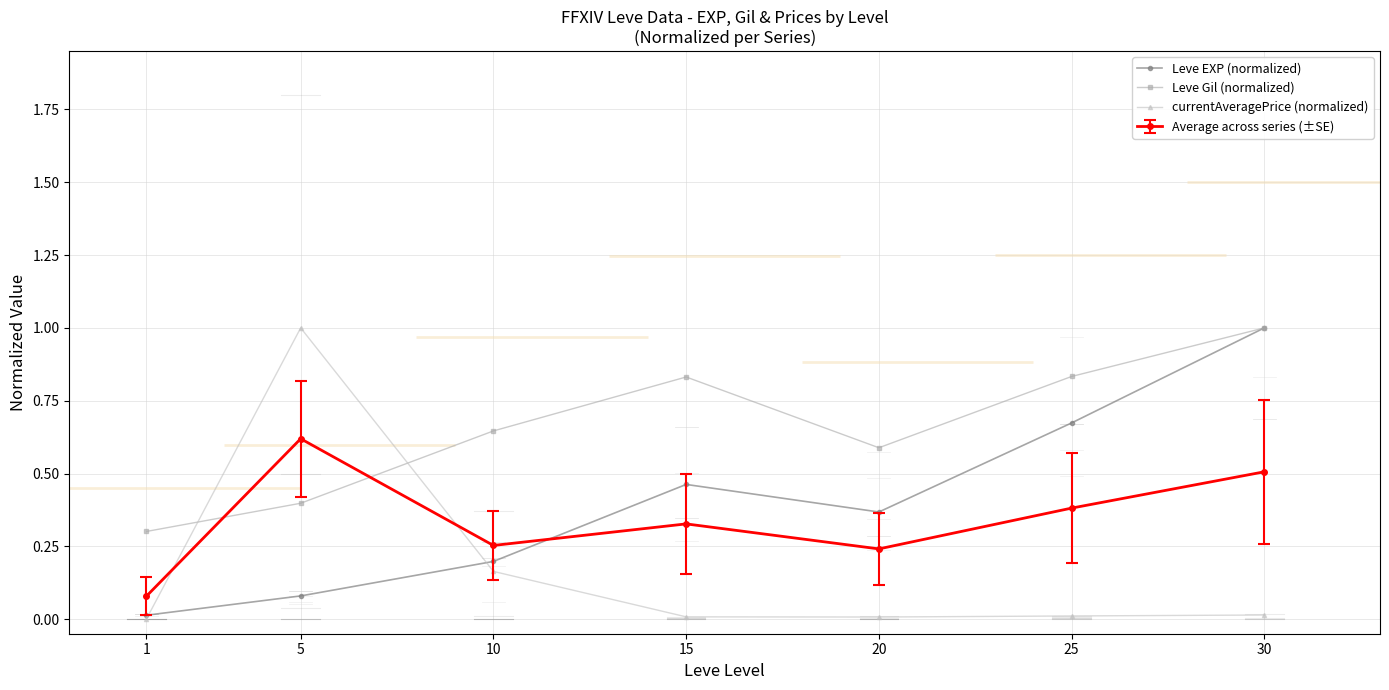

The Leve EXP (normalized) series shows 0.1 at 5. True or false?

True